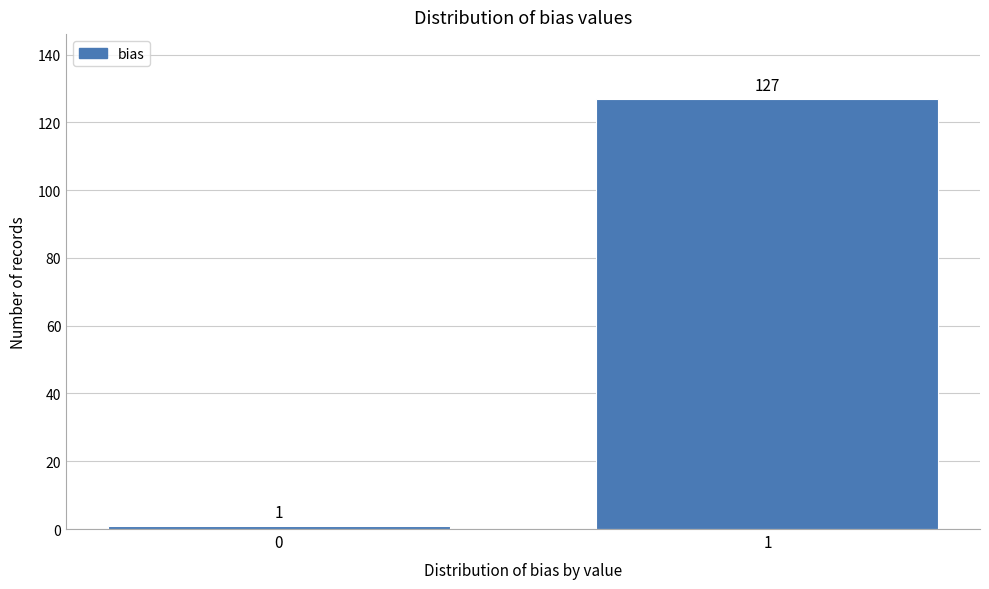

Reading left to right, list all the values displayed in this chart.

1	127